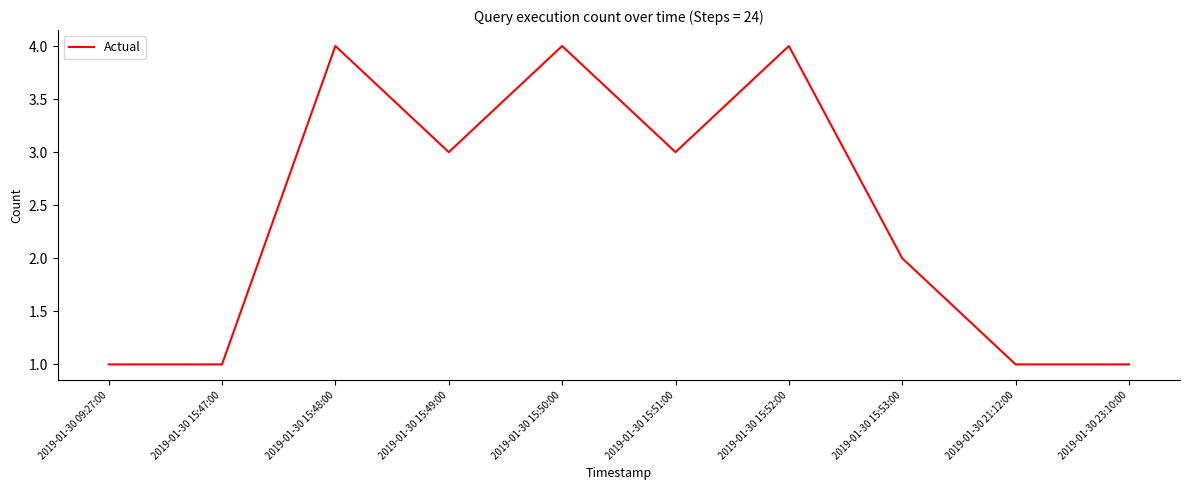

What is the maximum value shown in the chart?

4